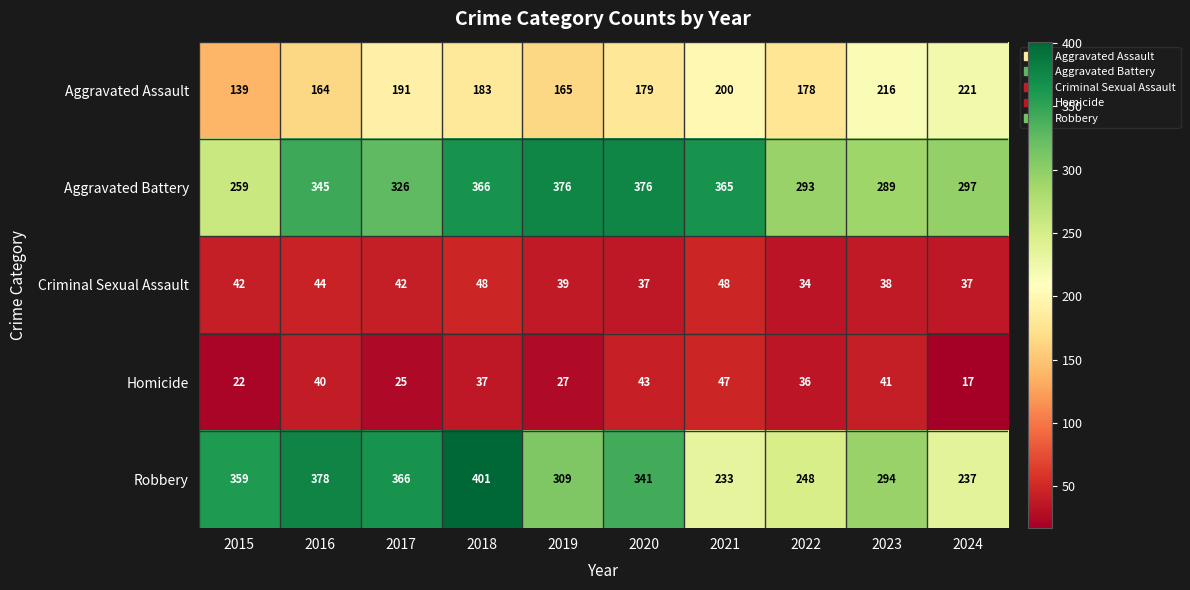

What value does the Criminal Sexual Assault series have at 2021, to the nearest 5?

50